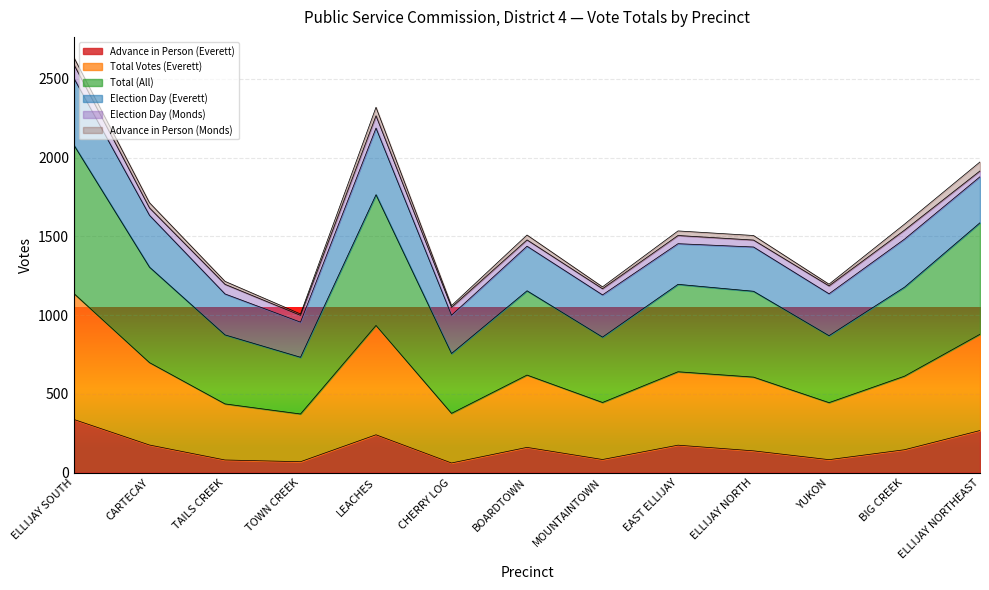

What is the minimum value for Advance in Person (Everett)?

61